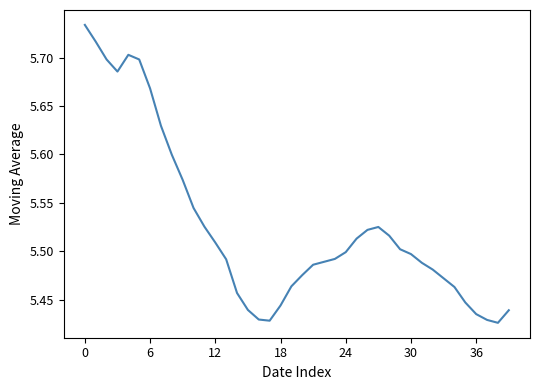

What is the difference between the maximum and minimum values?

0.3